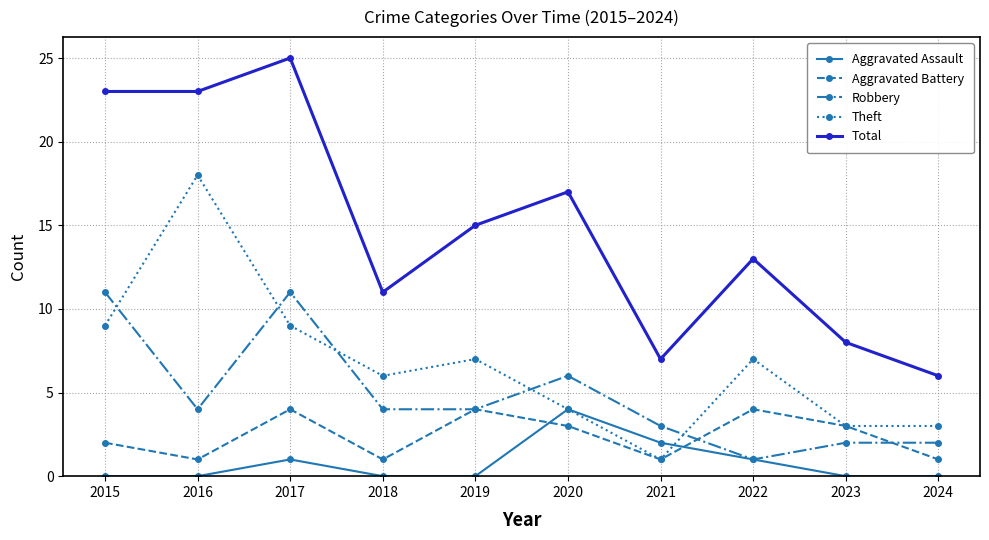

Is this an area chart (filled region under the line)?

No